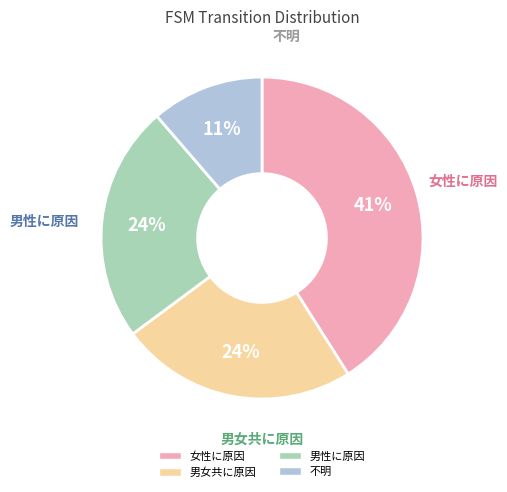

Does any single category account for the majority?

No